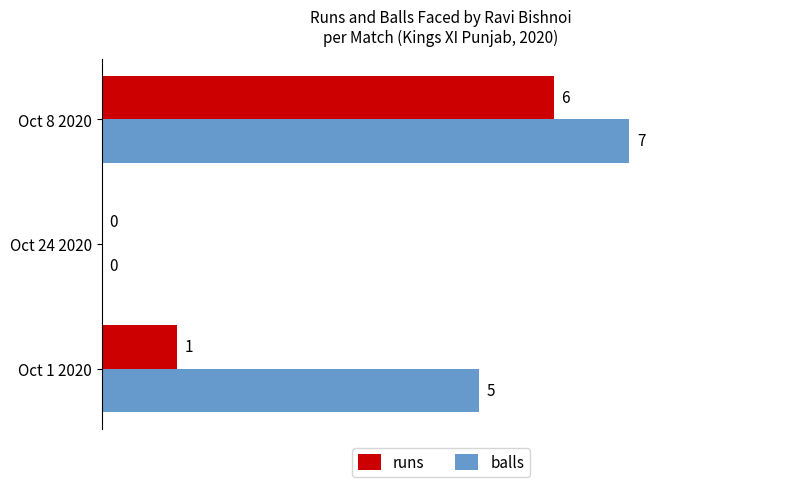

Is the value of balls at Oct 1 2020 greater than the value of runs at Oct 1 2020?

Yes